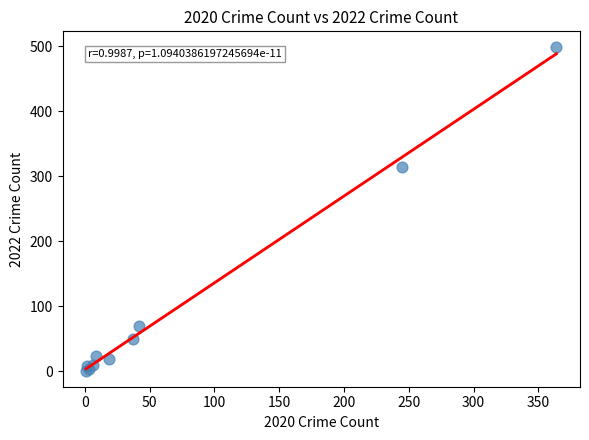

What Y value in the scatter plot is closest to 249?

314